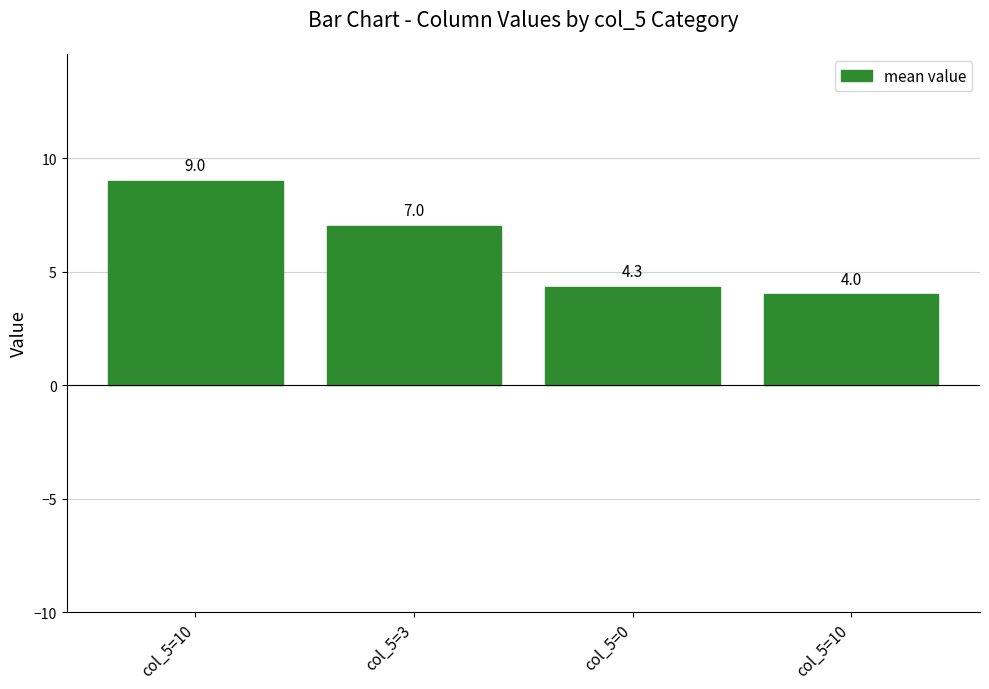

Approximately how many times larger is the value at col_5=10 compared to col_5=3?

1.3